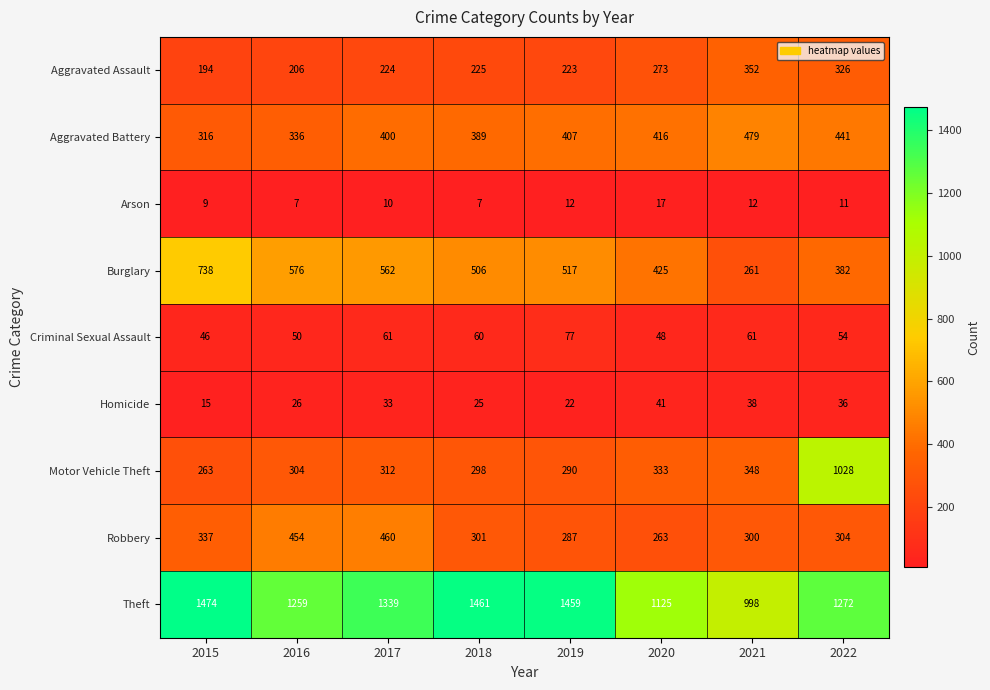

What is the maximum value shown in the chart?

1474